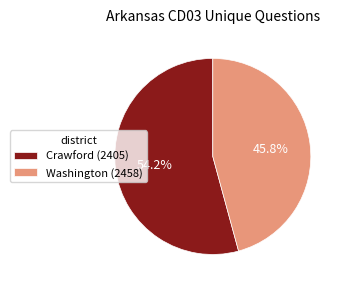

Which has a higher value, Crawford (2405) or Washington (2458)?

Crawford (2405)